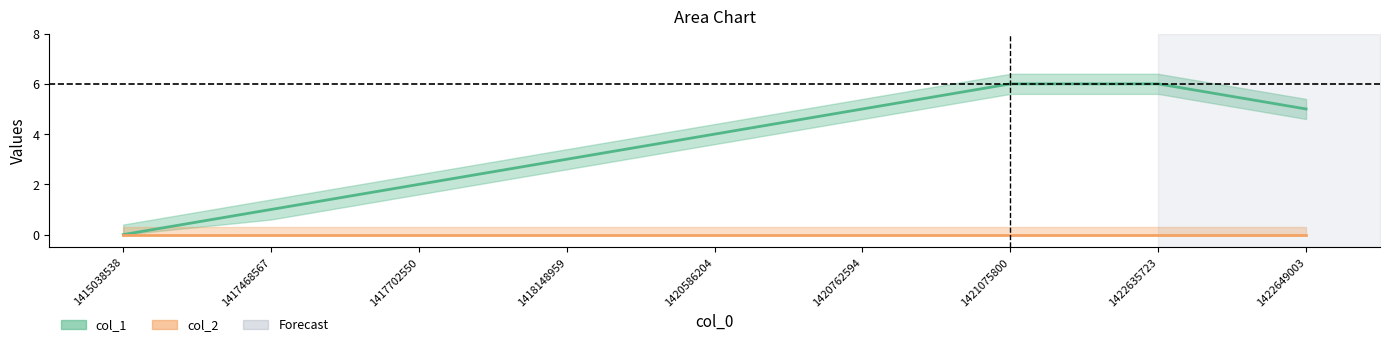

What is the difference between the second highest and minimum values?

6